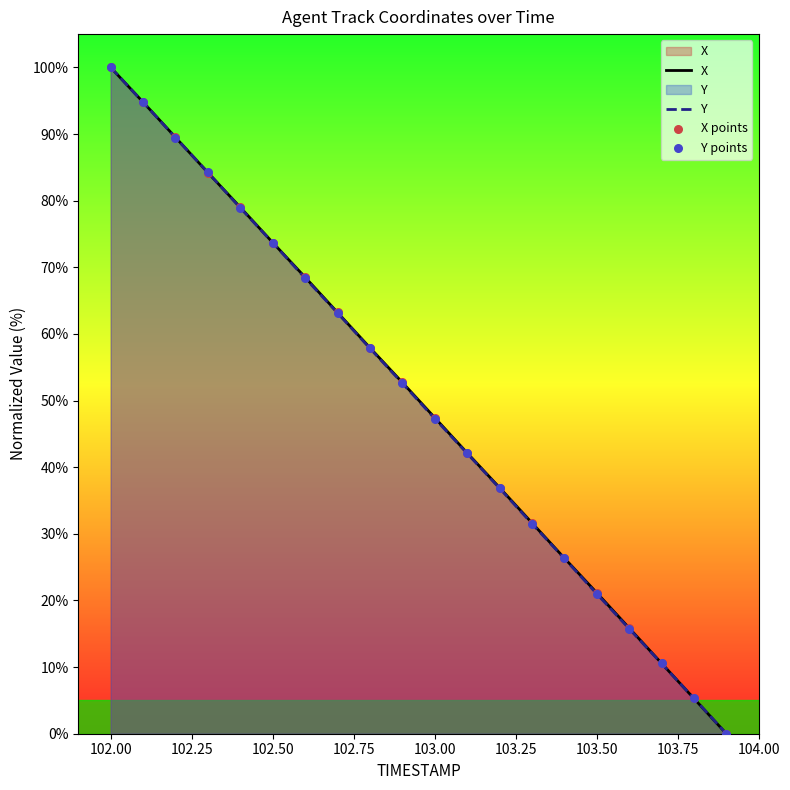

True or false: Y has a value of 15.6 at 102.50.

False